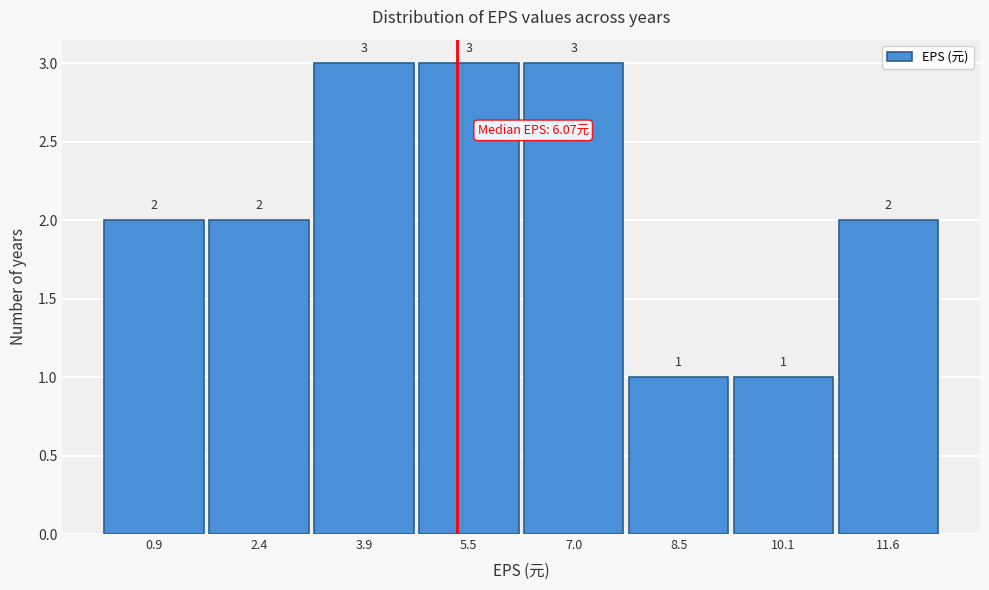

Reading right to left, extract all data points from this chart.

11.6=2	10.1=1	8.5=1	7.0=3	5.5=3	3.9=3	2.4=2	0.9=2